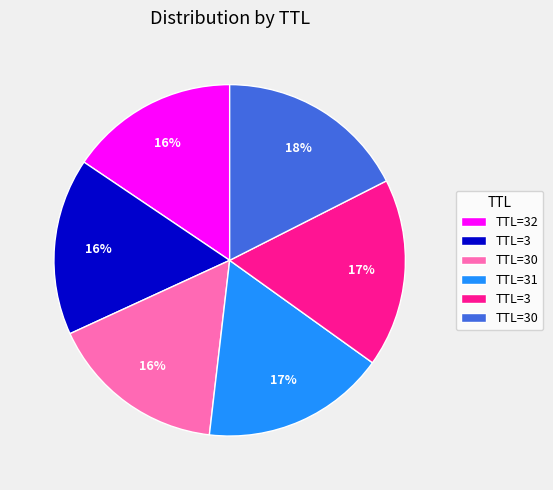

Does any single category account for the majority?

No